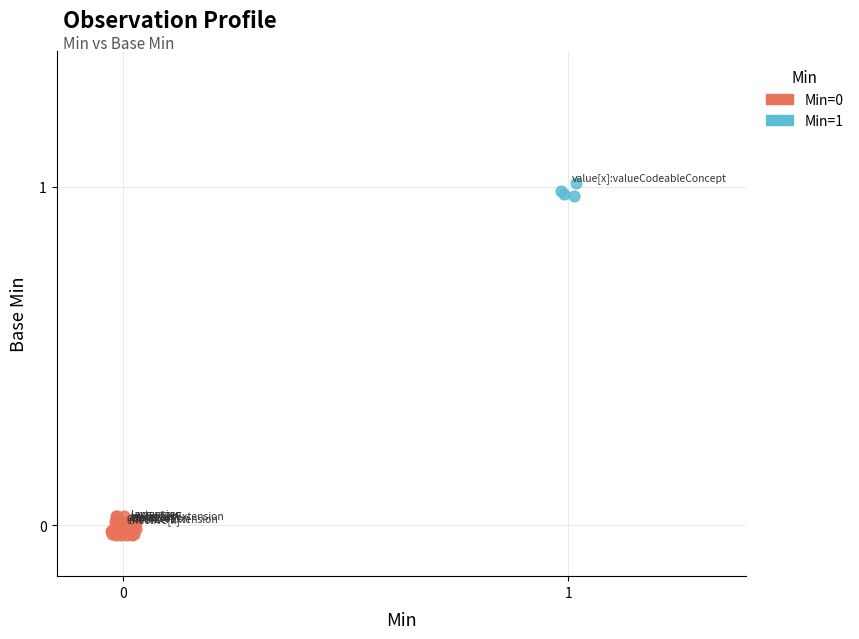

Which series contains the highest Y value?

Min=1